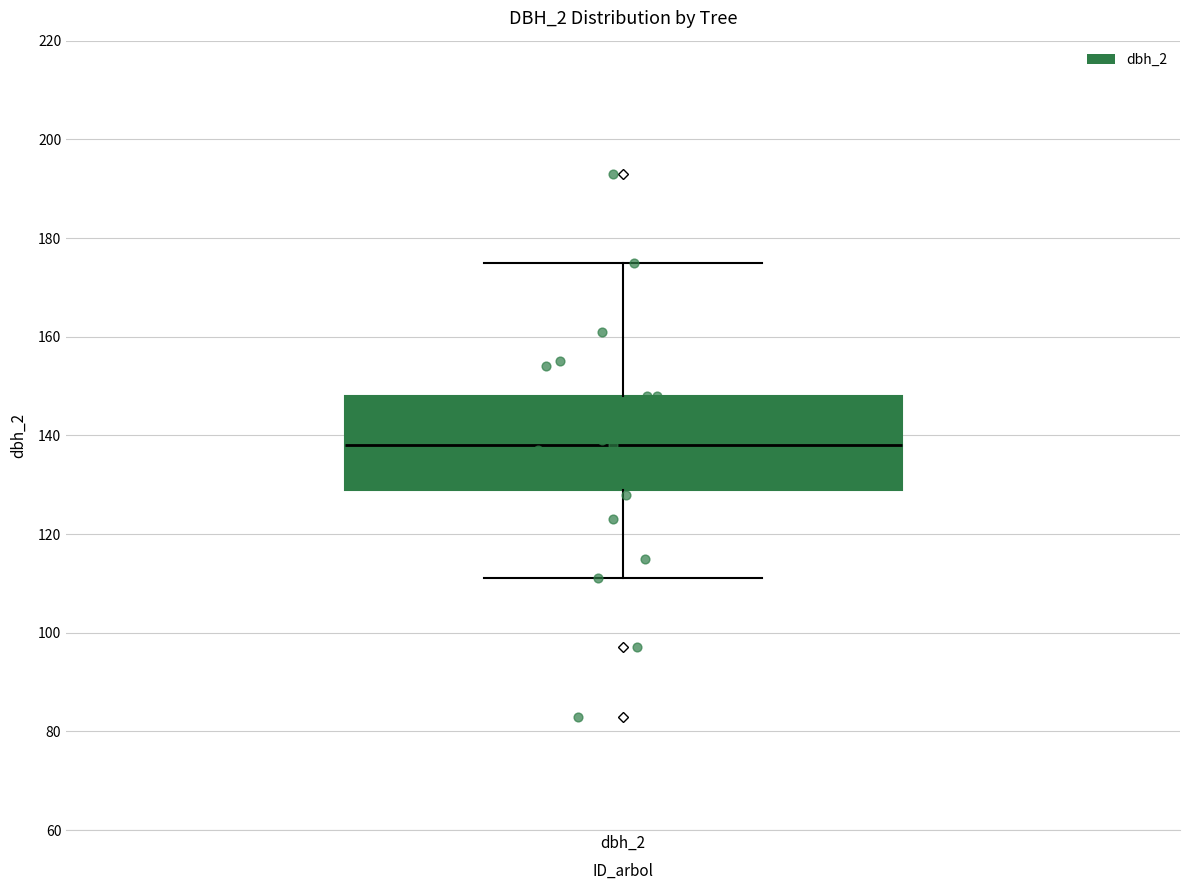

Where is the upper edge of the box for dbh_2 on the y-axis? The values are not printed on the chart, so give them approximately, as read against the axis.

148